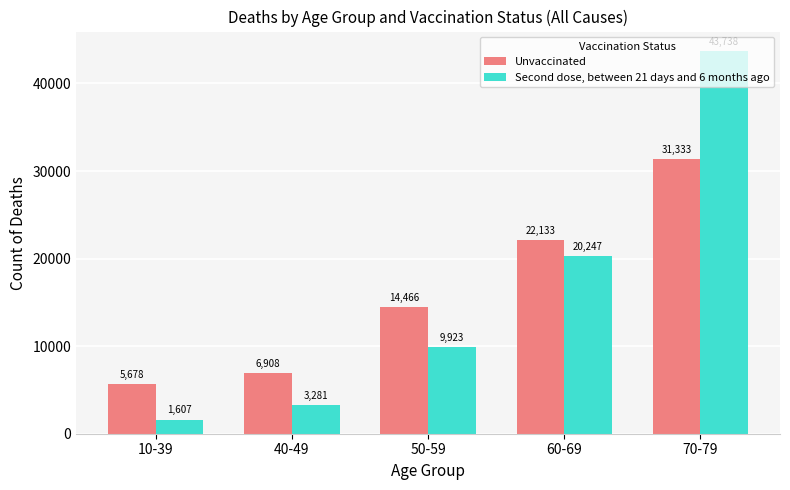

What is the average value of the Unvaccinated series?

16104